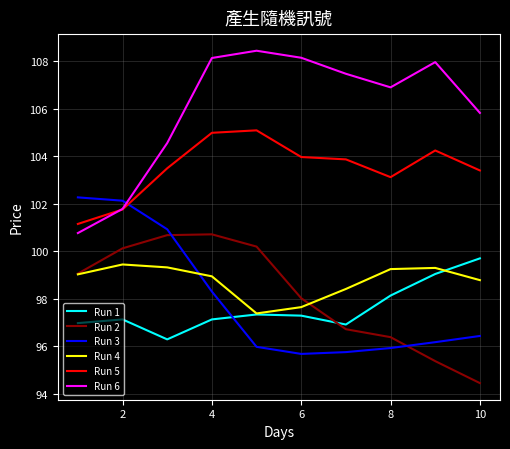

What is the average value of the Run 5 series?

103.5